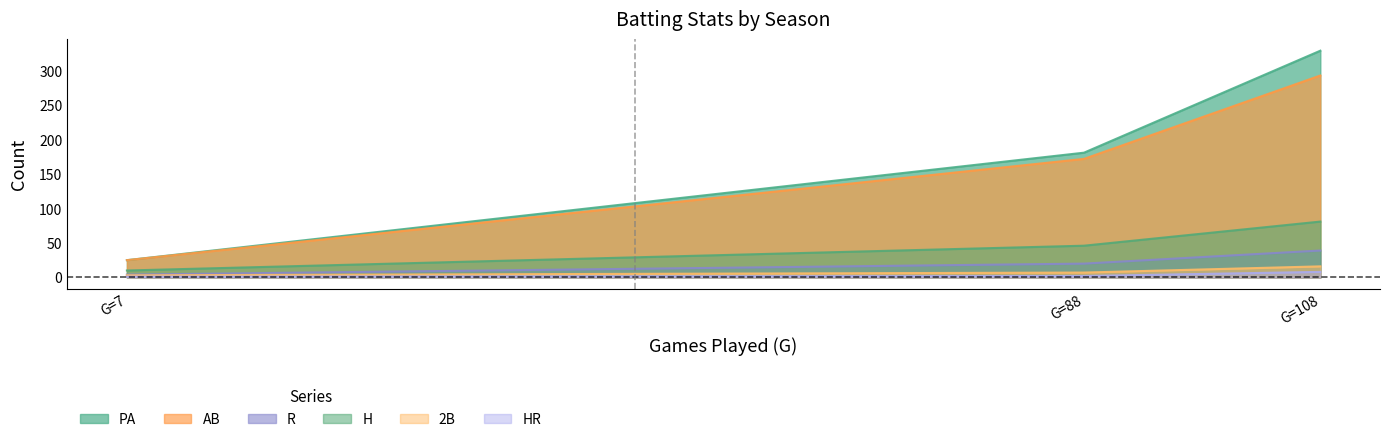

At which label is PA closest to 177?

G=88